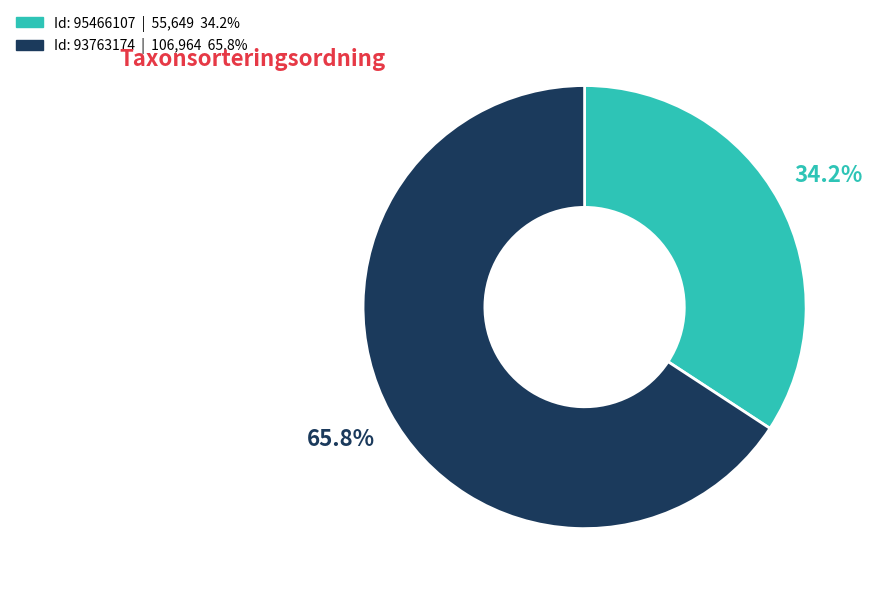

Count the number of slices in the pie.

2